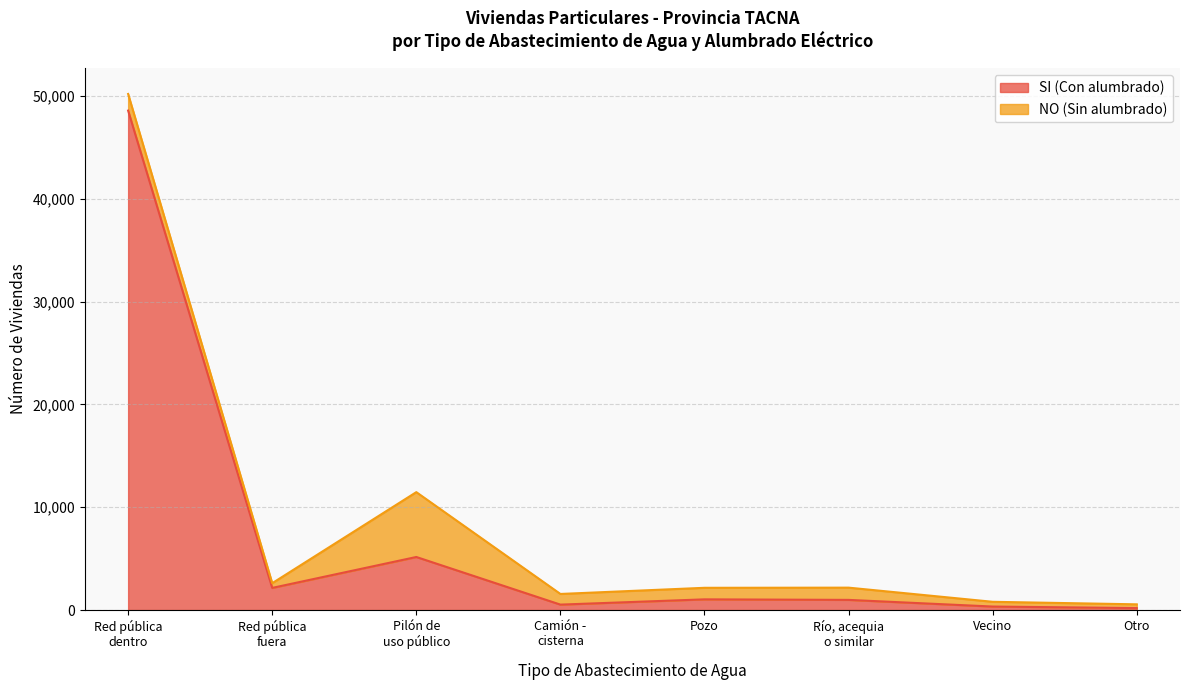

The chart shows a value of 188 at Otro. True or false?

True